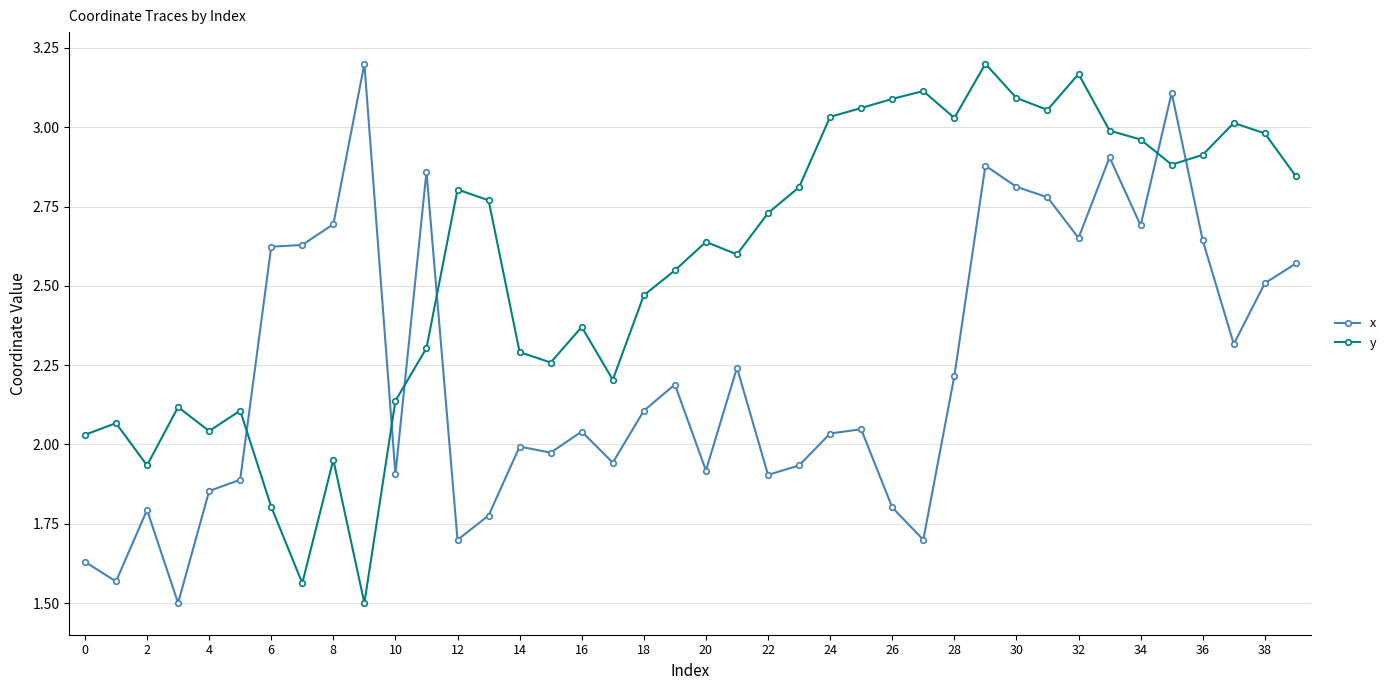

True or false: y has more than 1 interior local peaks.

True